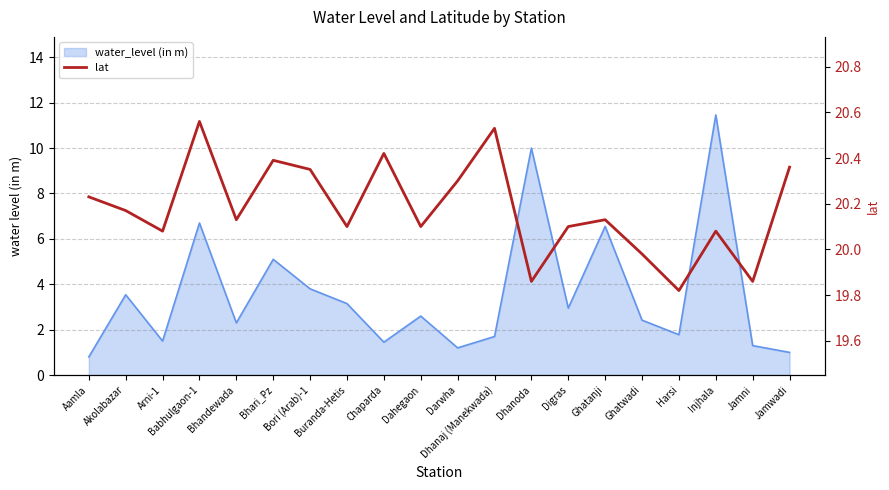

What is the greatest value displayed?

20.6